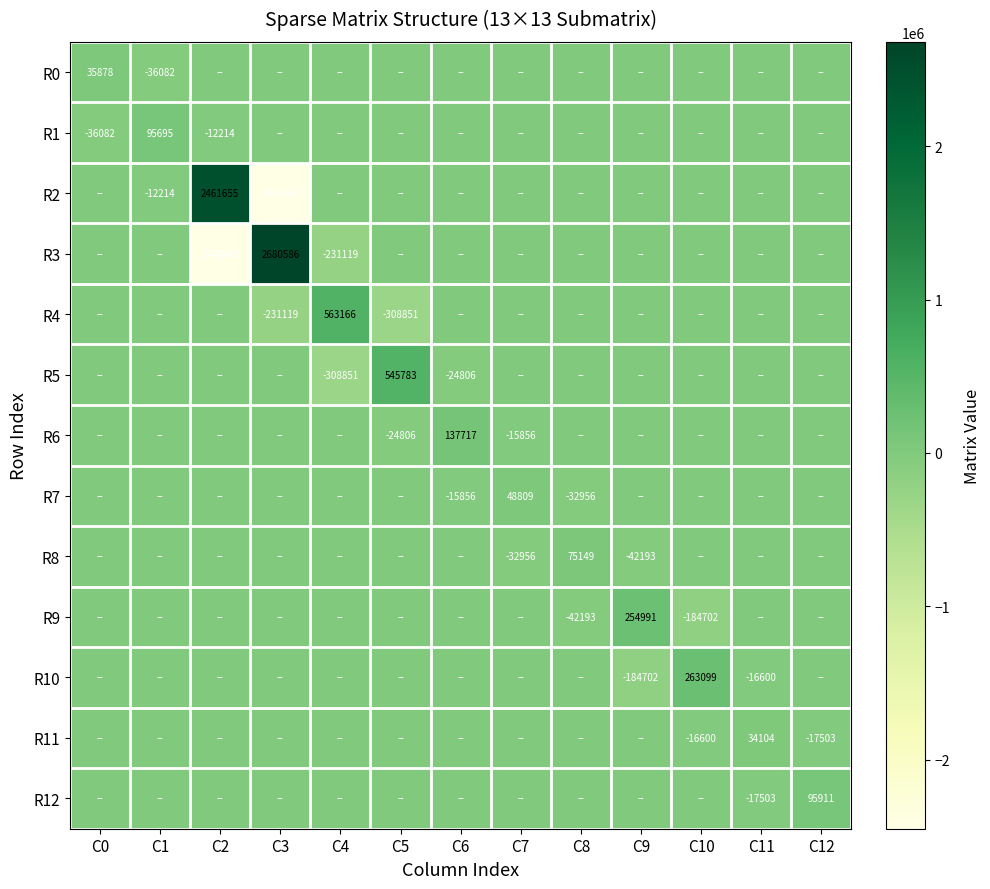

The R0 series shows -64927 at C1. True or false?

False